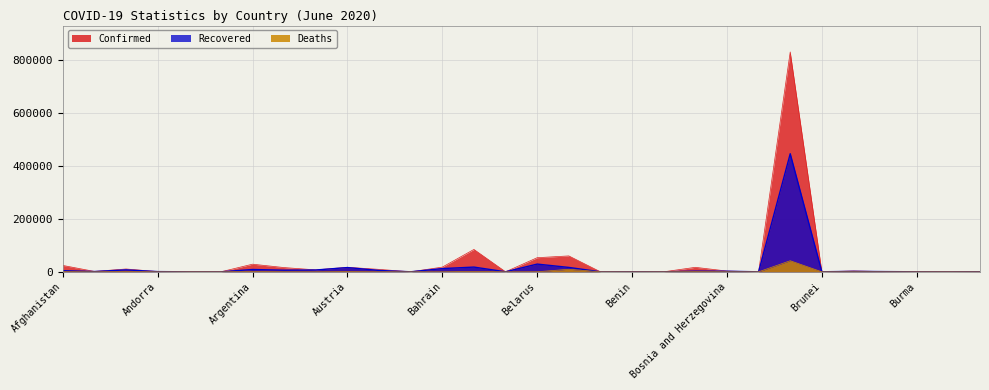

What is the difference between the highest and lowest values at Australia?

7200